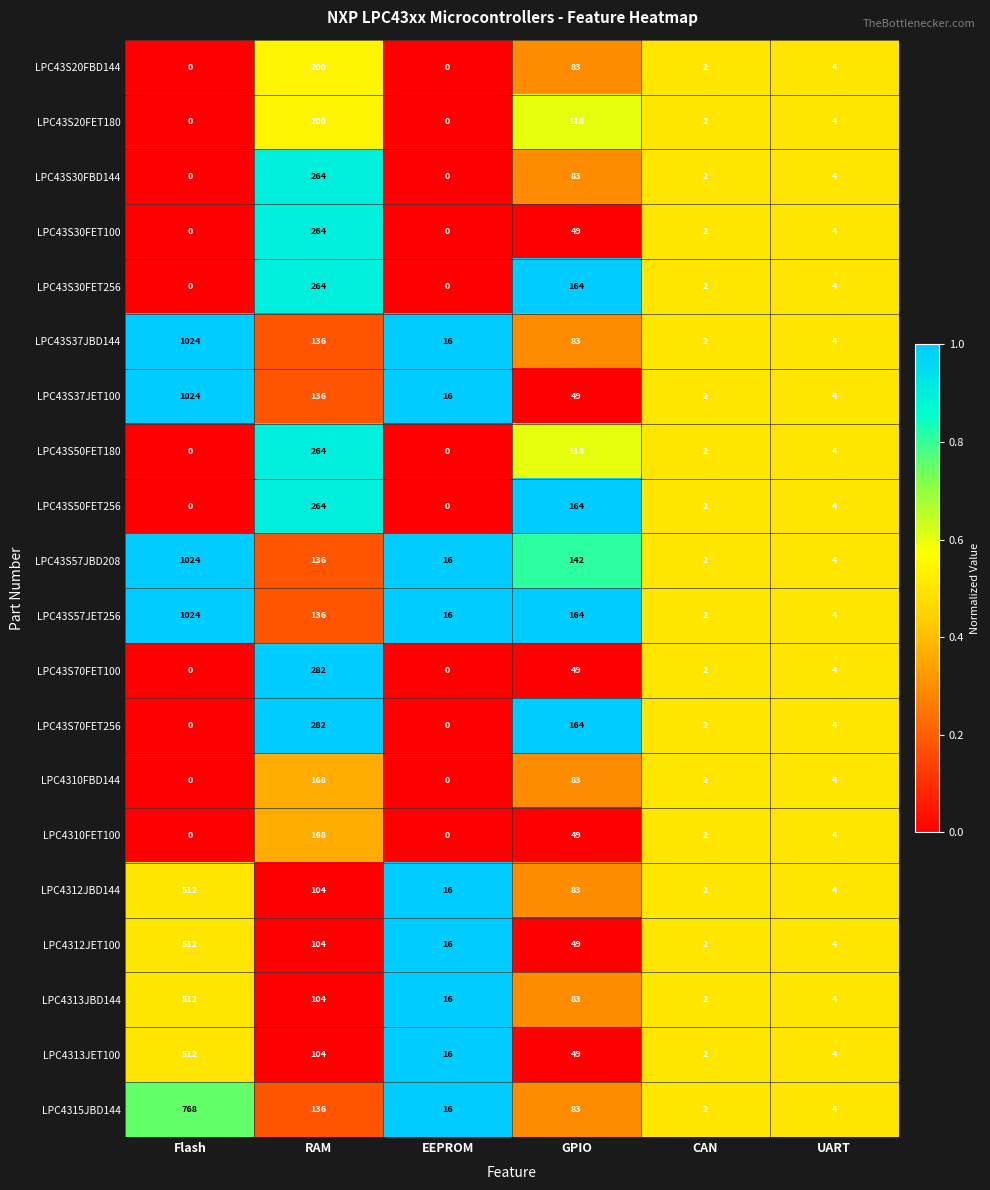

What is the sum of the LPC43S30FBD144 values at RAM and UART?

268